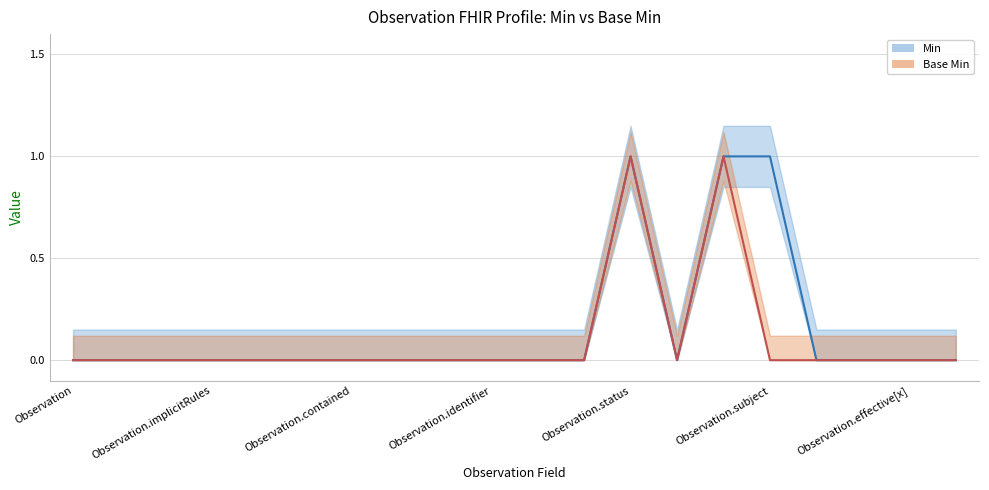

How many interior local valleys does the Base Min series have?

1